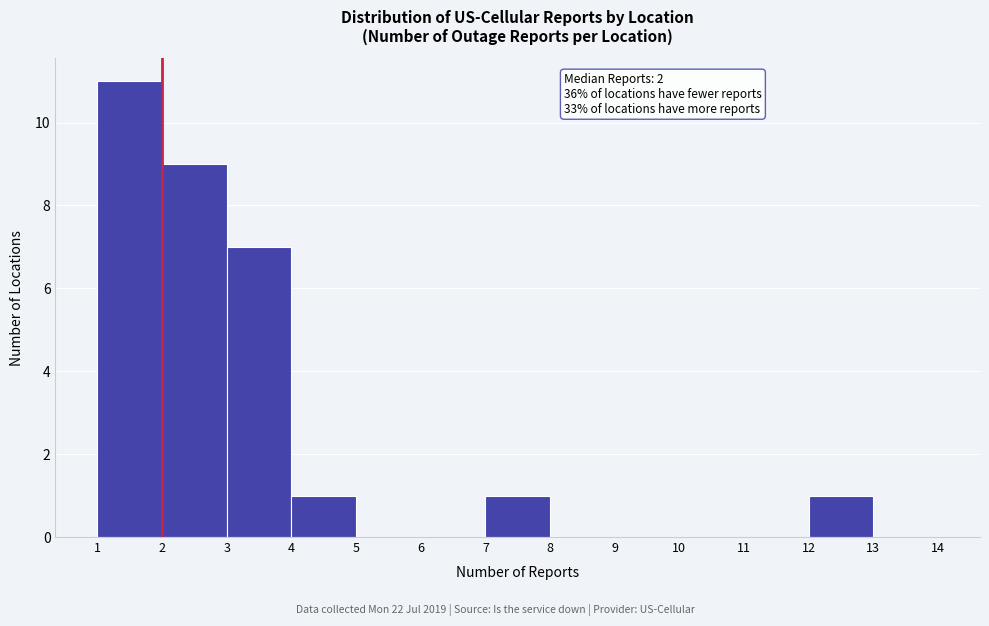

Over which range of the x-axis is the bar tallest?

1 to 2